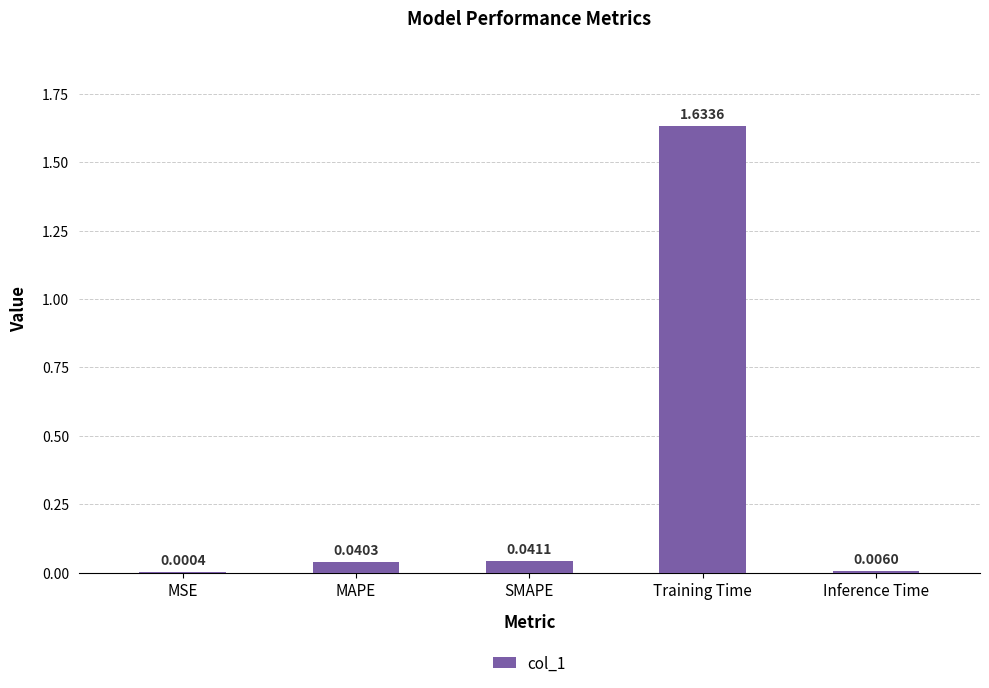

What is the change in value from MSE to Training Time?

+1.6